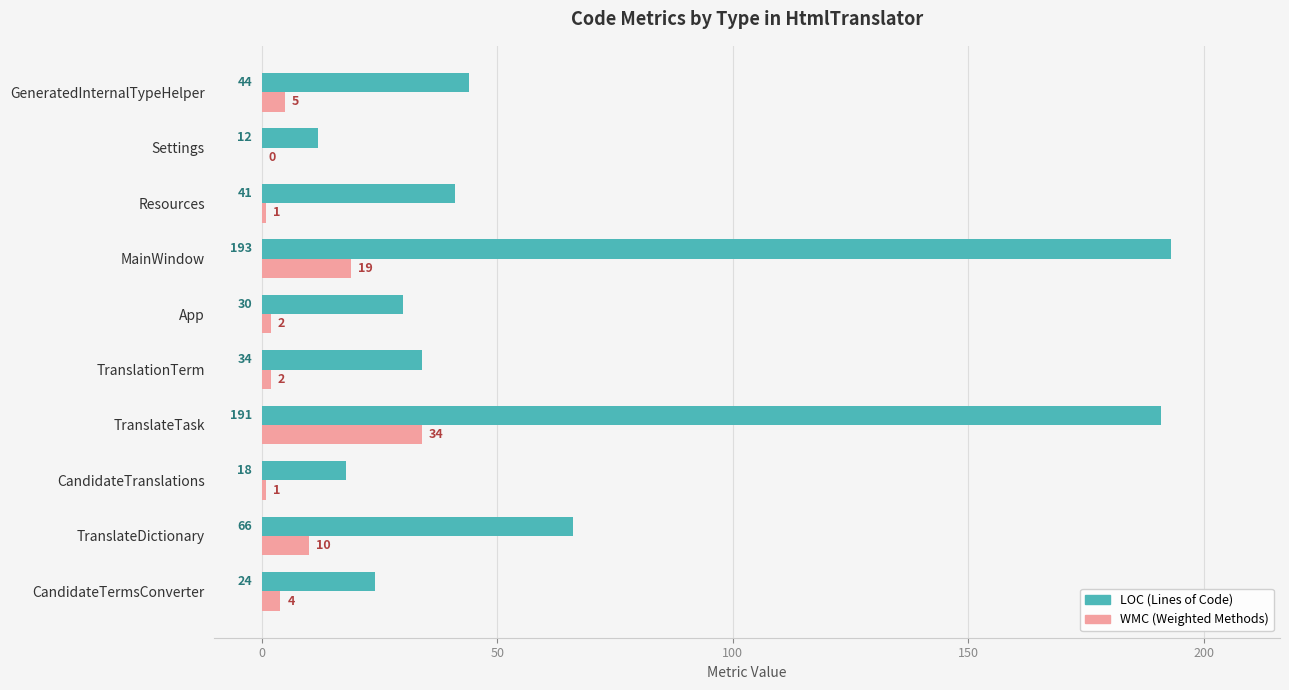

At which category is the sum across all series the highest?

TranslateTask